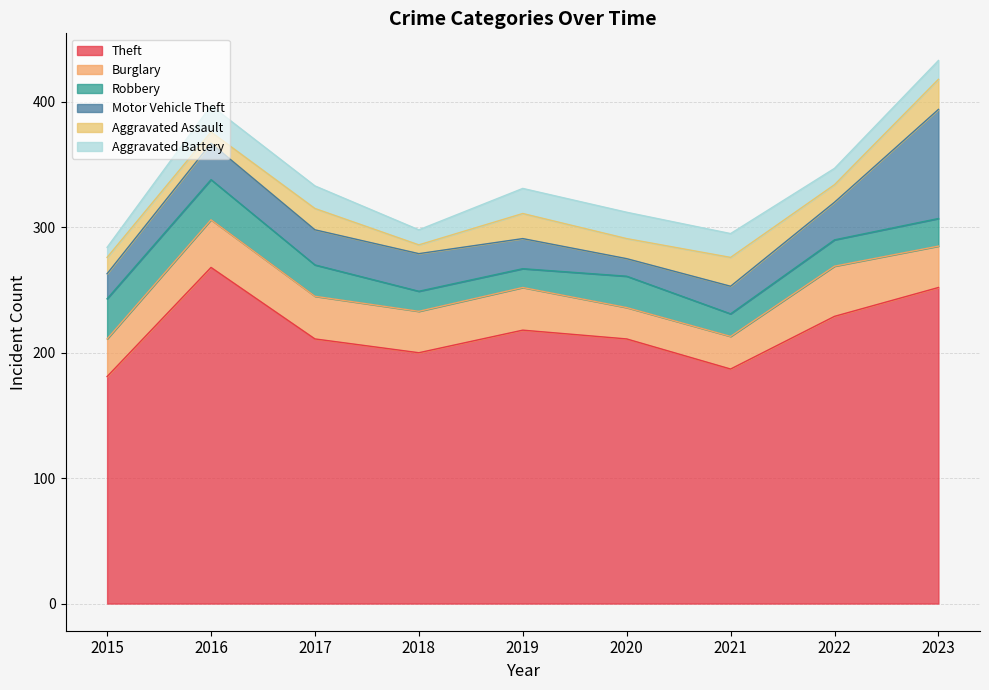

Reading left to right, transcribe all the data shown in this chart.

Theft: 181	268	211	200	218	211	187	229	252
Burglary: 30	38	34	33	34	25	26	40	33
Robbery: 32	32	25	16	15	25	18	21	22
Motor Vehicle Theft: 20	29	28	30	24	14	22	30	87
Aggravated Assault: 13	9	17	7	20	16	23	14	24
Aggravated Battery: 8	21	18	12	20	21	19	13	15